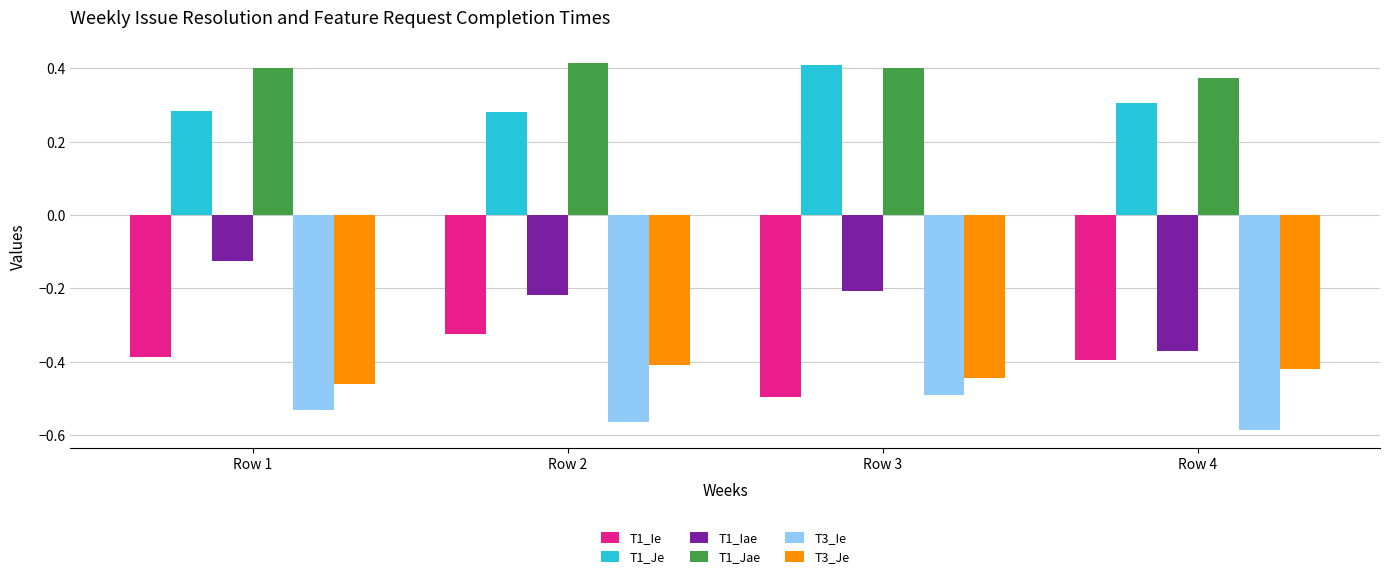

Which label corresponds to the smallest value in the chart?

Row 4